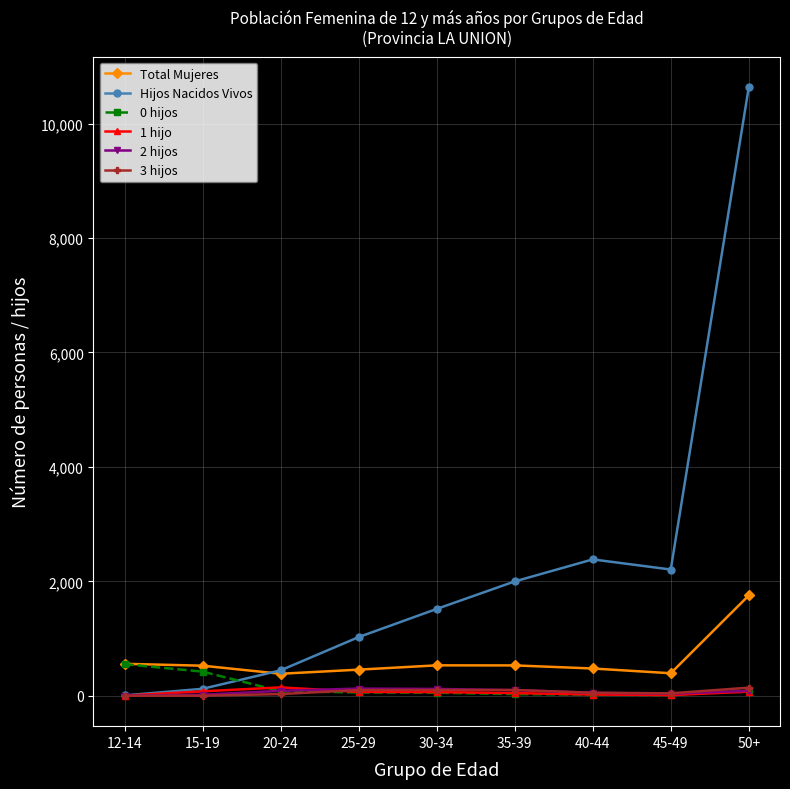

At which category is the sum across all series the highest?

50+